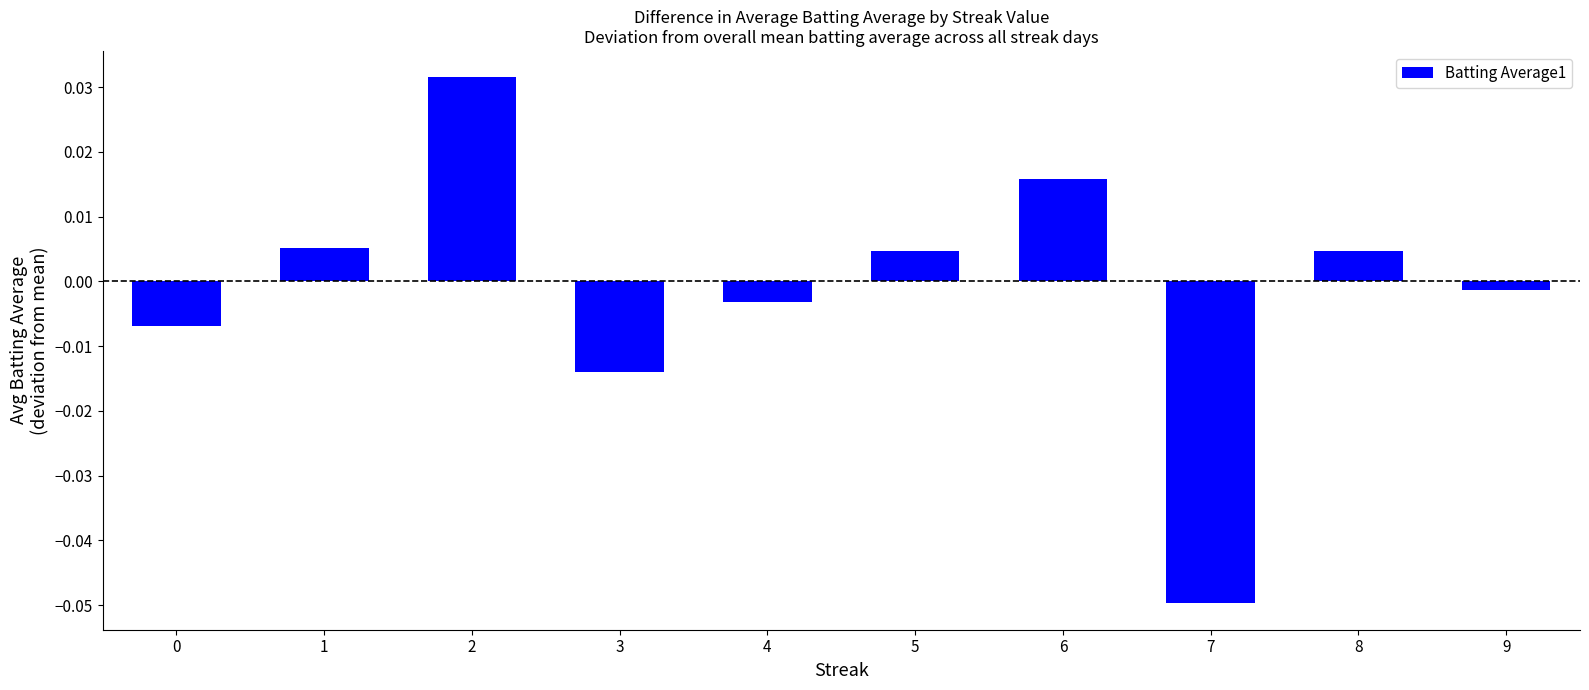

Where is the data nearest to the value 0?

9